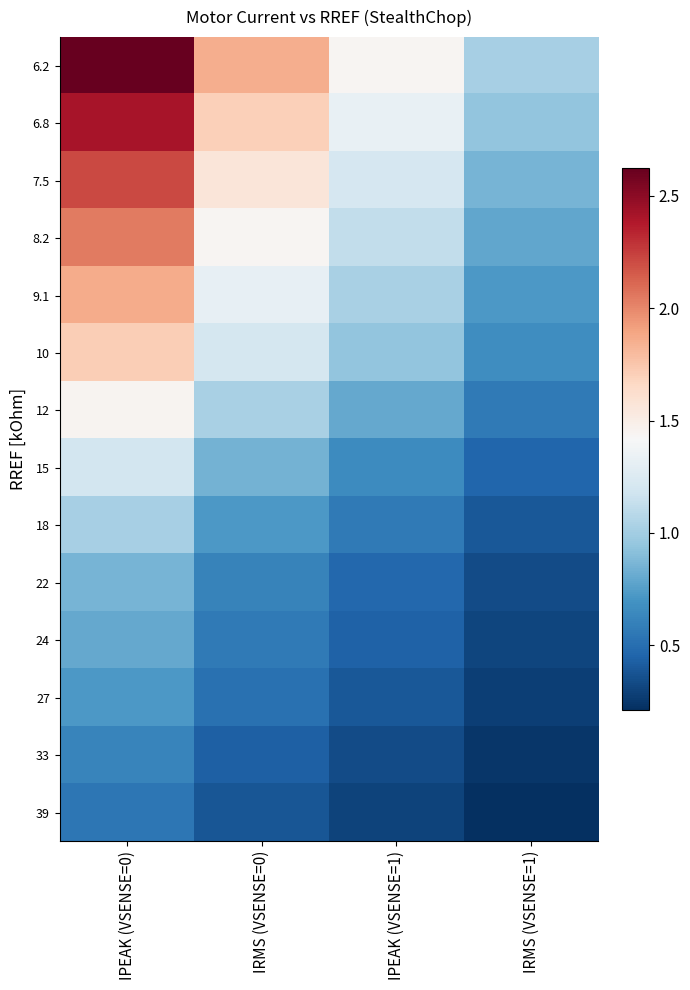

Which label corresponds to the largest value in the chart?

IPEAK (VSENSE=0)